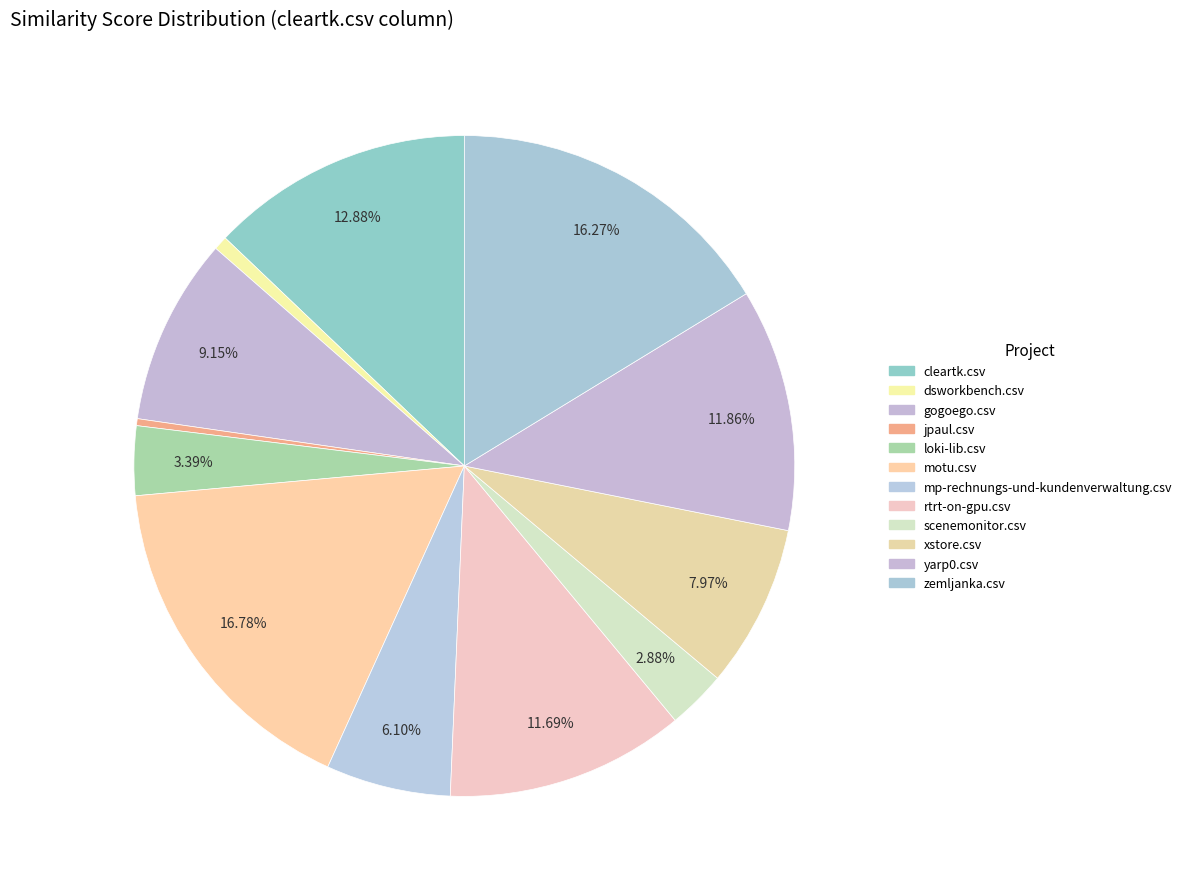

Is the sum of jpaul.csv and loki-lib.csv greater than half?

No